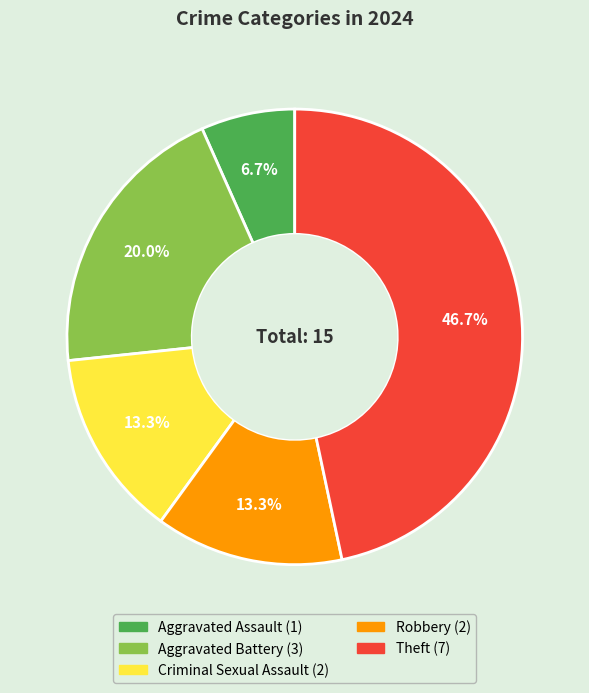

What is the smallest slice in the pie chart?

Aggravated Assault